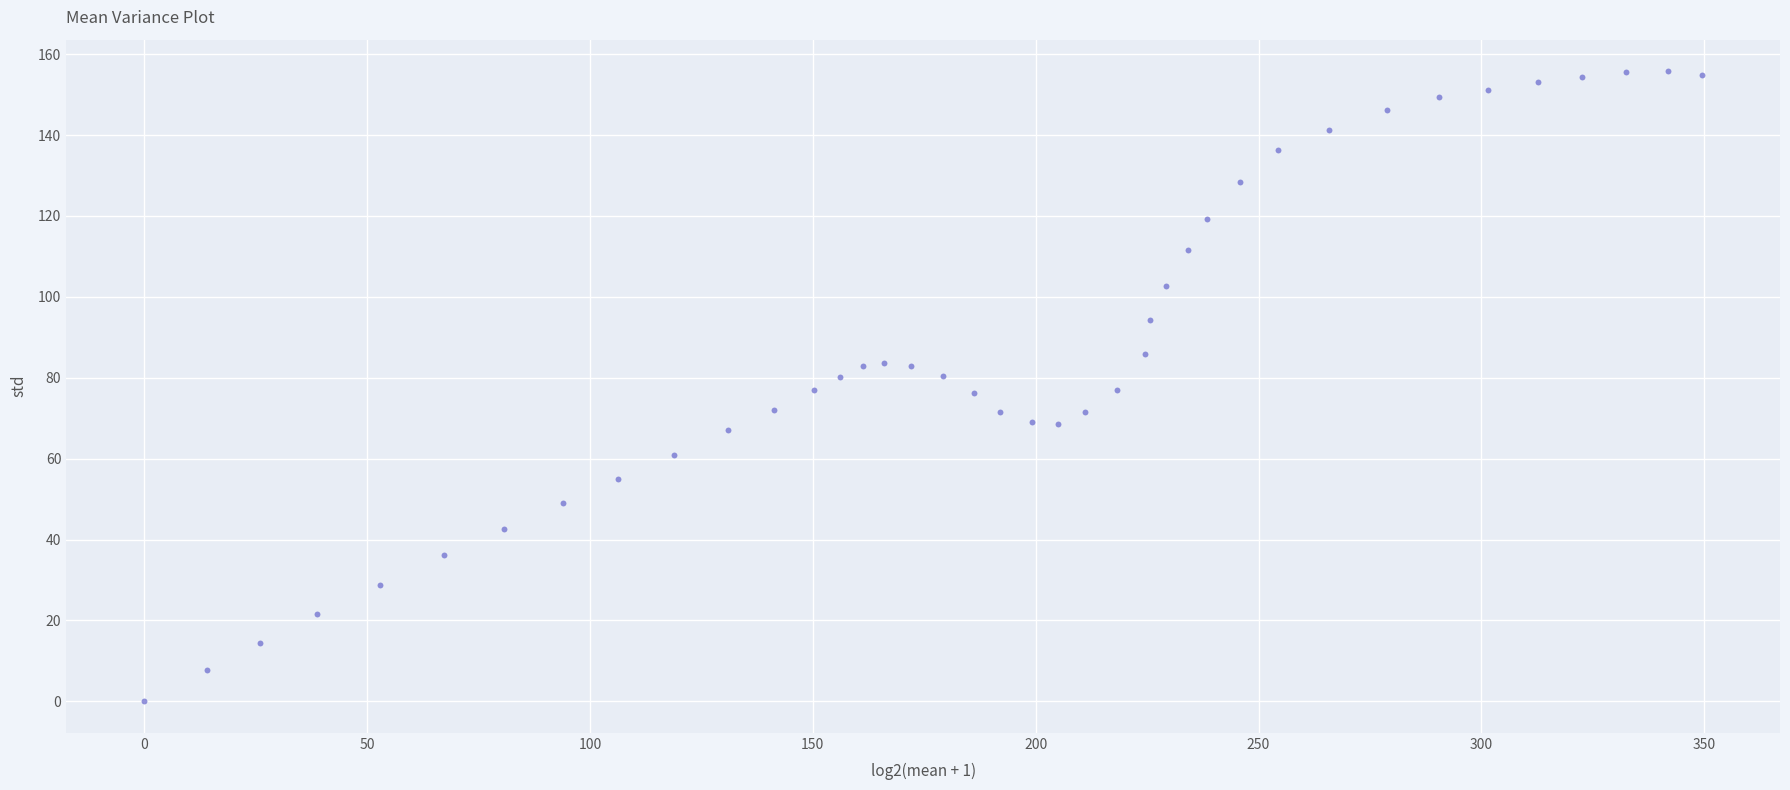

What is the range of Y values (max minus min)?

155.8